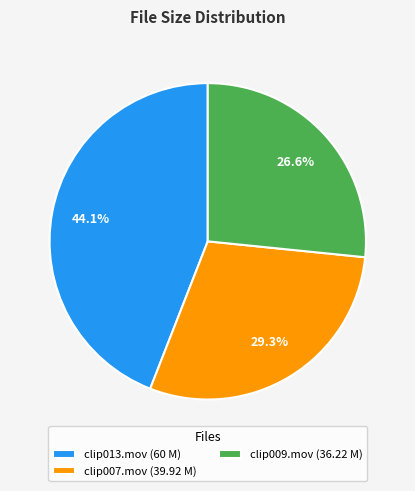

Does any single category account for the majority?

No